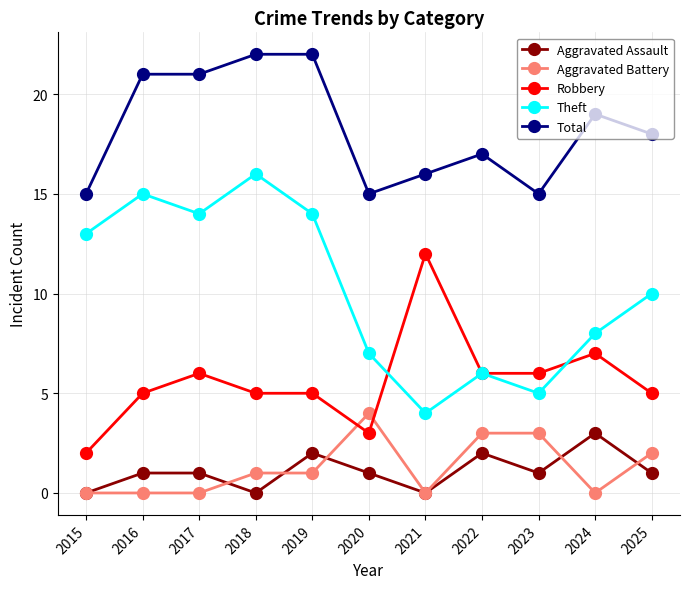

At 2024, list the series in order from smallest to largest.

Aggravated Battery, Aggravated Assault, Robbery, Theft, Total